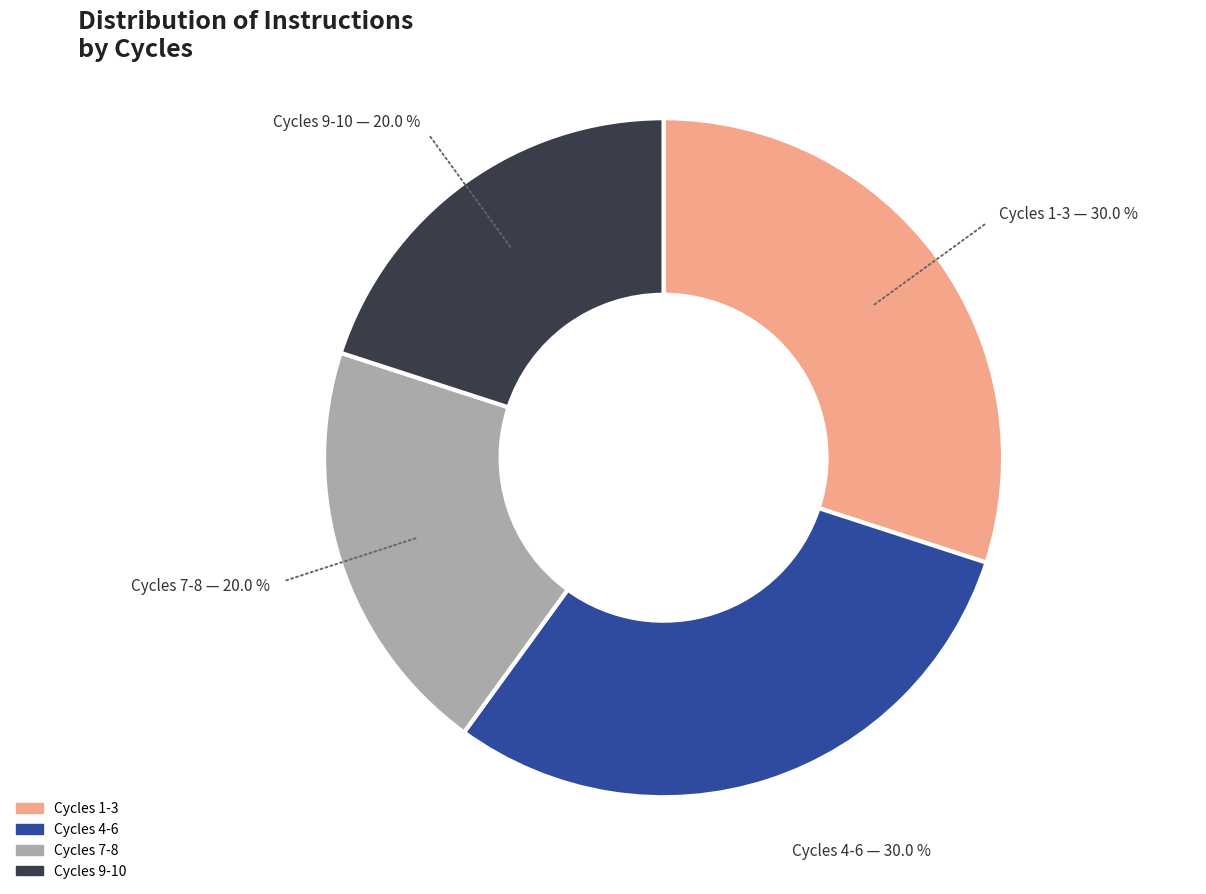

What percentage is NOT represented by Cycles 4-6?

70.0%